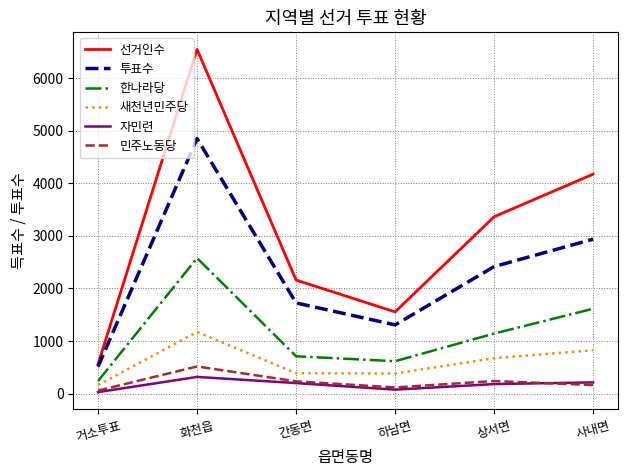

At which category is the sum across all series the highest?

화천읍